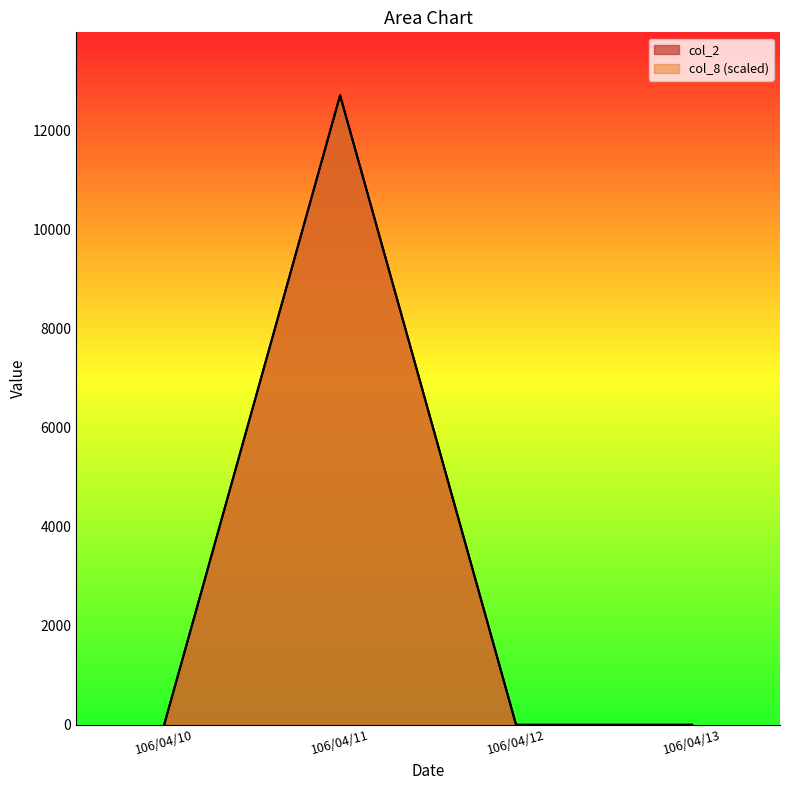

True or false: col_2 and col_8 intersect in this chart.

False